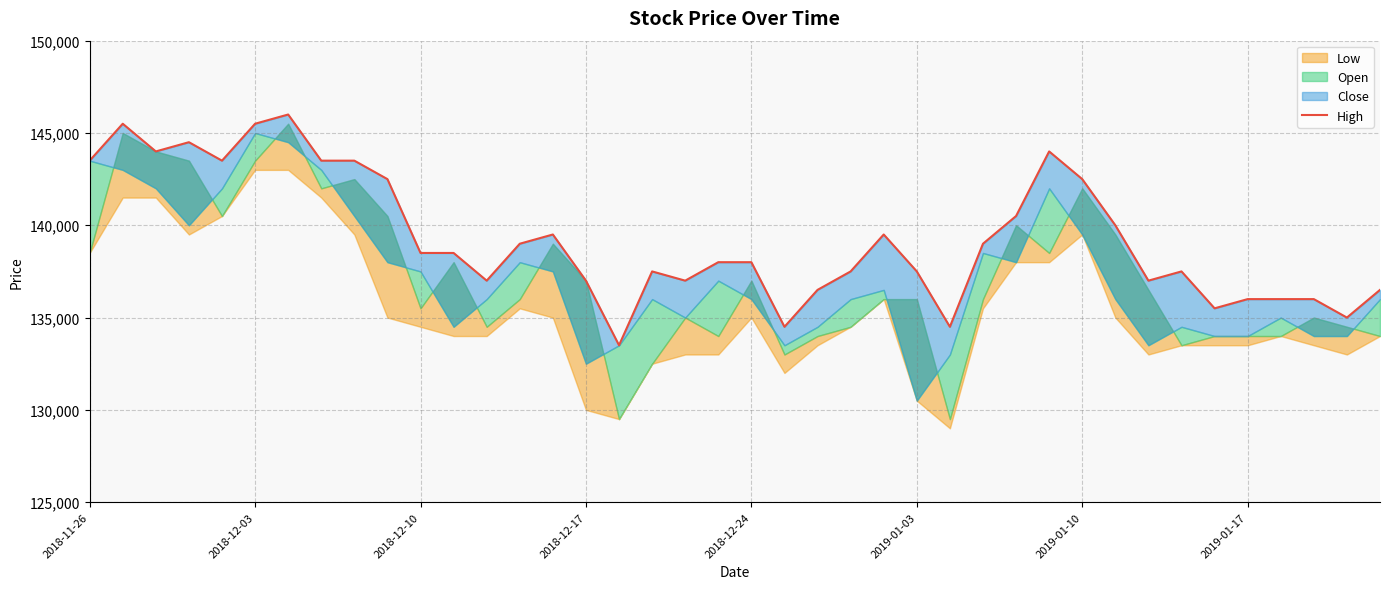

True or false: the data shows 206528 at 17.

False